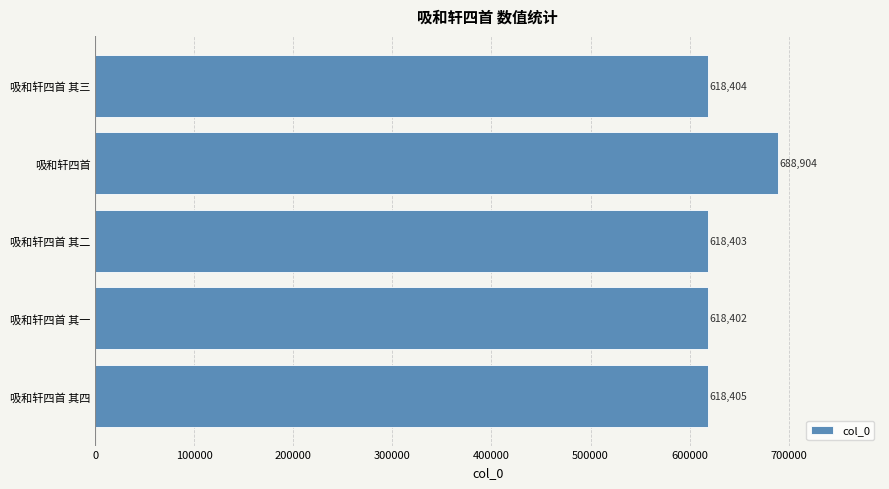

How many data points are less than 618404?

2